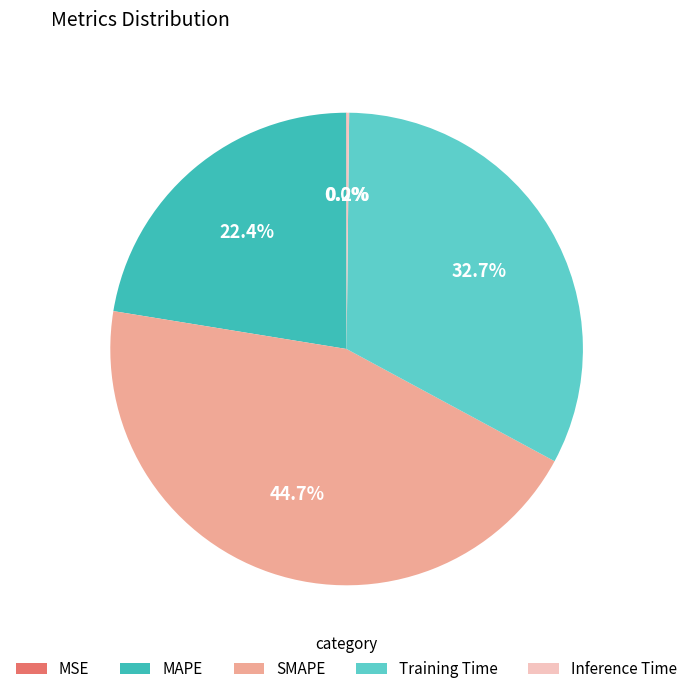

Is SMAPE the majority of the pie?

No